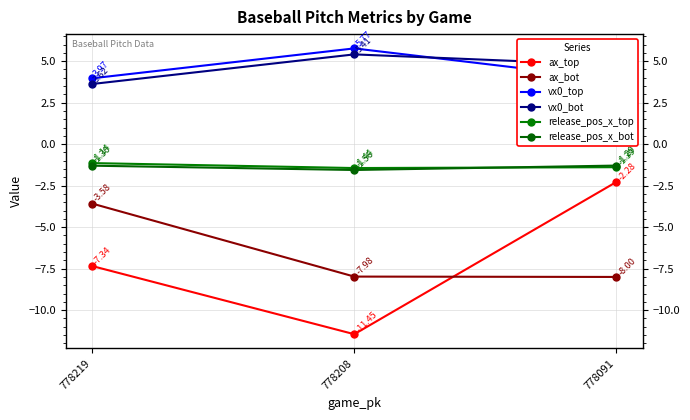

Count the ax_bot values in the range -7 to -3.

1